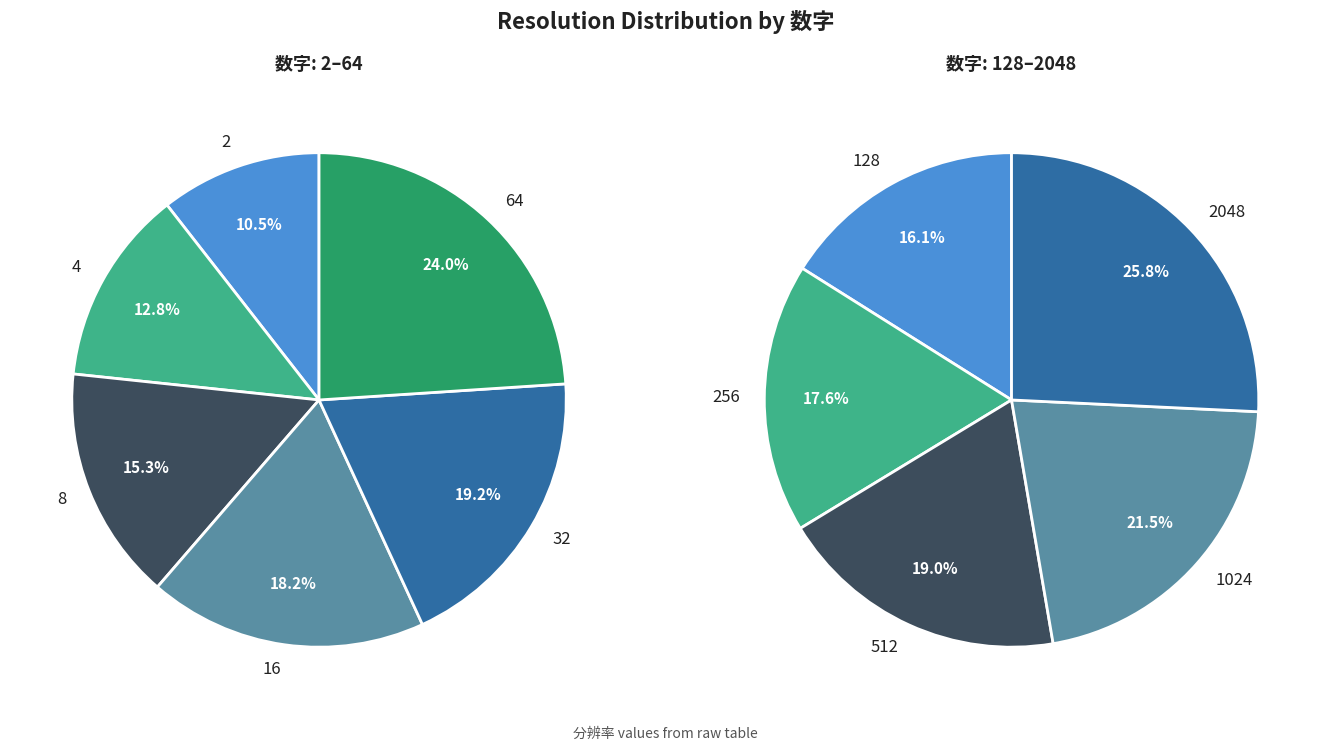

The 1024 slice represents 7% of the pie. True or false?

False